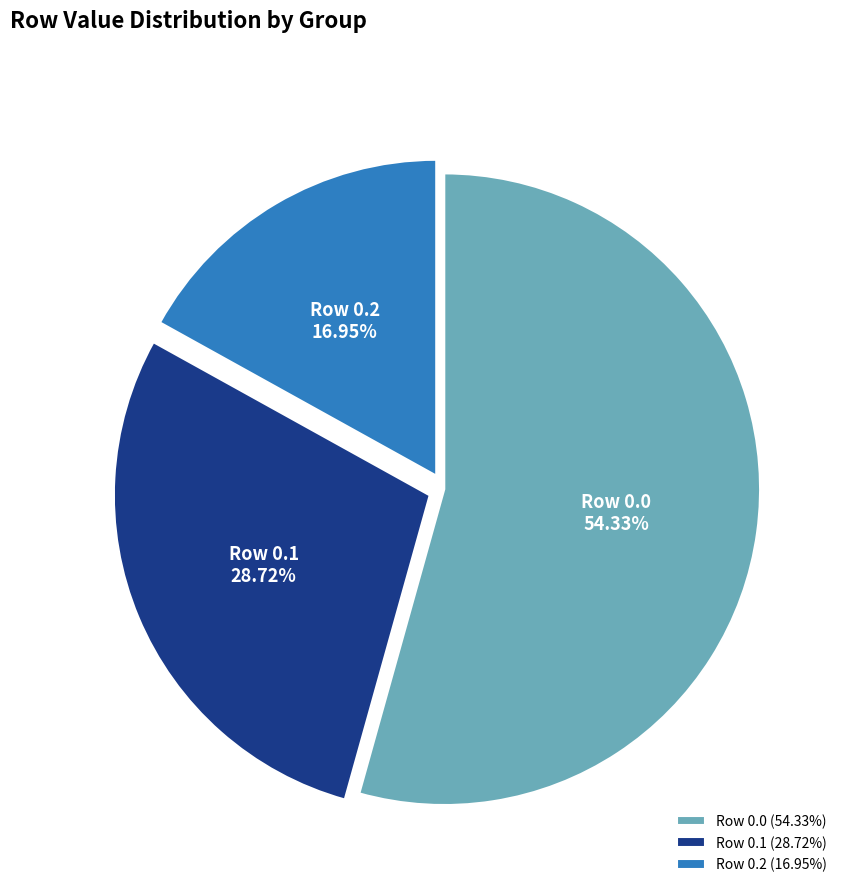

Which category accounts for the majority?

Row 0.0